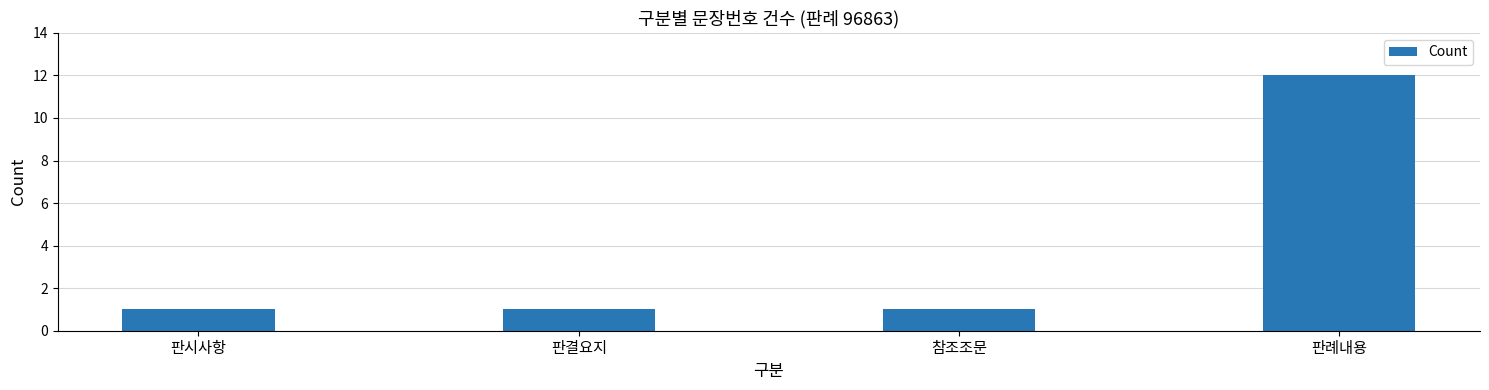

Between 판례내용 and 판시사항, which is larger?

판례내용